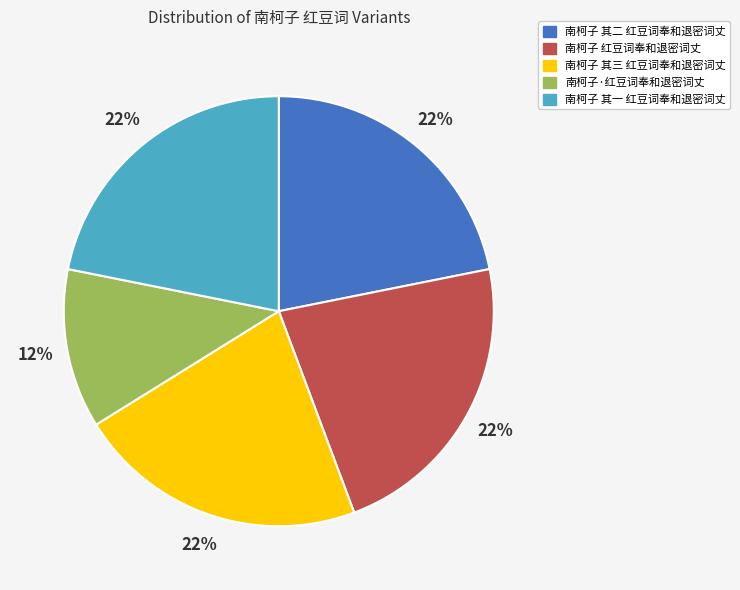

Count the number of slices in the pie.

5